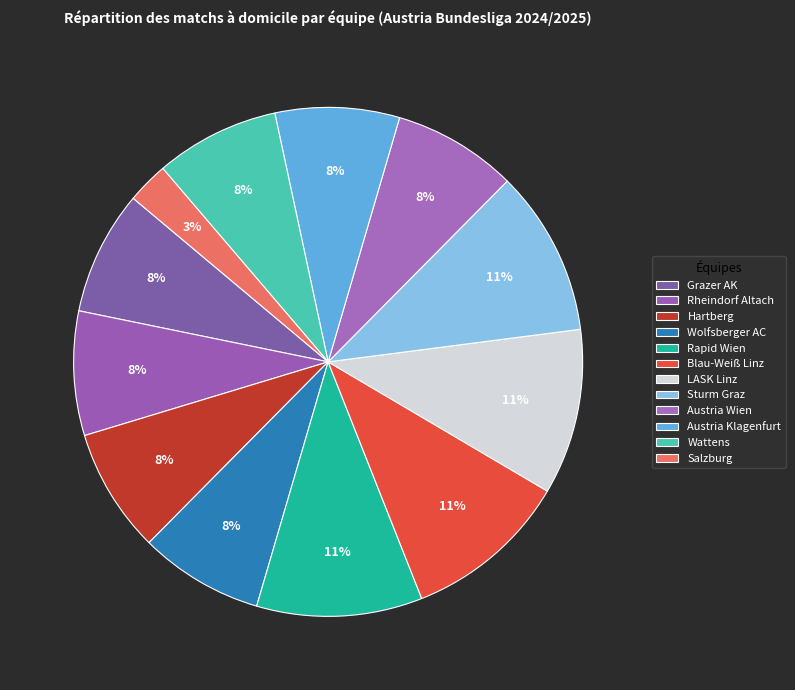

How many segments does this pie chart have?

12